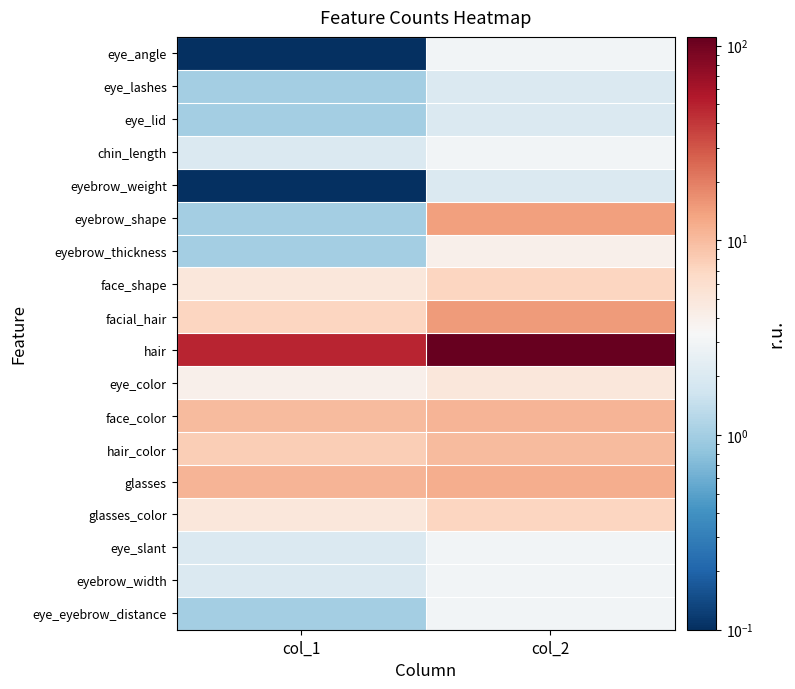

Reading left to right, list all the values displayed in this chart.

eye_angle: col_1=0.1	col_2=3.0
eye_lashes: col_1=1.0	col_2=2.0
eye_lid: col_1=1.0	col_2=2.0
chin_length: col_1=2.0	col_2=3.0
eyebrow_weight: col_1=0.1	col_2=2.0
eyebrow_shape: col_1=1.0	col_2=14.0
eyebrow_thickness: col_1=1.0	col_2=4.0
face_shape: col_1=5.0	col_2=7.0
facial_hair: col_1=7.0	col_2=15.0
hair: col_1=48.0	col_2=111.0
eye_color: col_1=4.0	col_2=5.0
face_color: col_1=10.0	col_2=11.0
hair_color: col_1=8.0	col_2=10.0
glasses: col_1=11.0	col_2=12.0
glasses_color: col_1=5.0	col_2=7.0
eye_slant: col_1=2.0	col_2=3.0
eyebrow_width: col_1=2.0	col_2=3.0
eye_eyebrow_distance: col_1=1.0	col_2=3.0